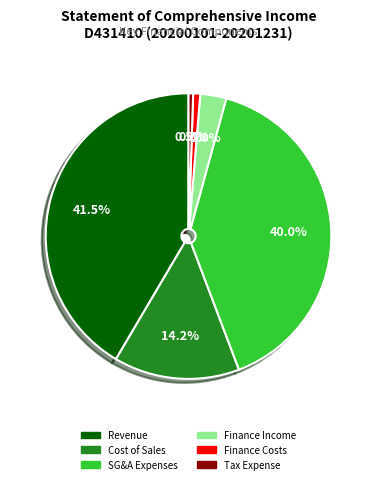

Does any single category account for the majority?

No